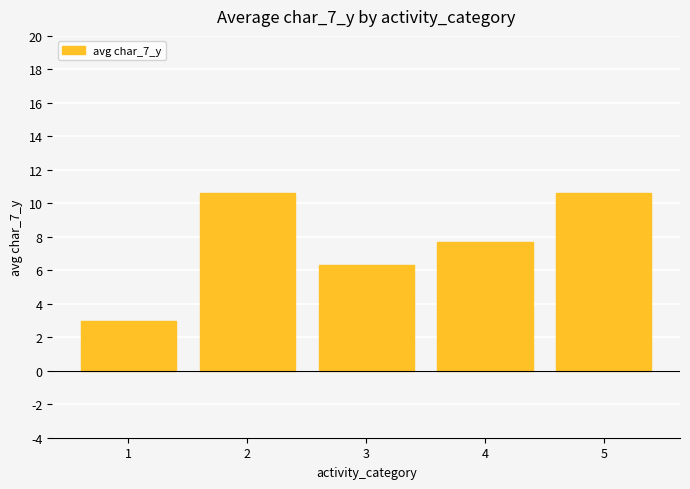

What value does the data have at 2?

10.6